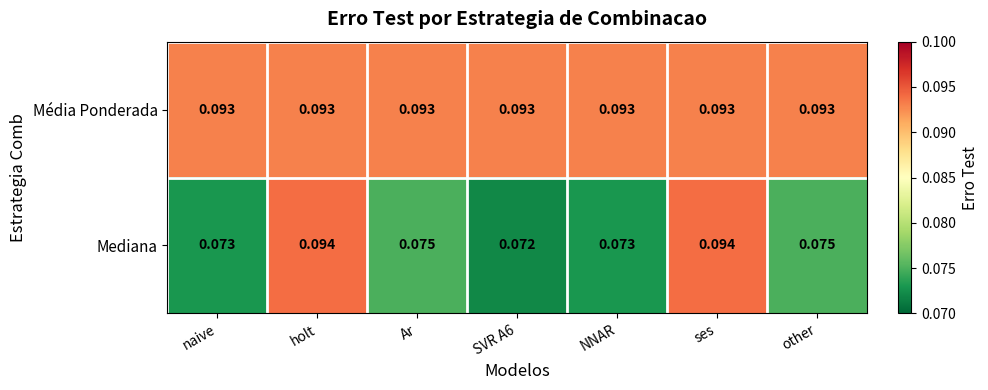

At how many categories does at least one series exceed 0?

7